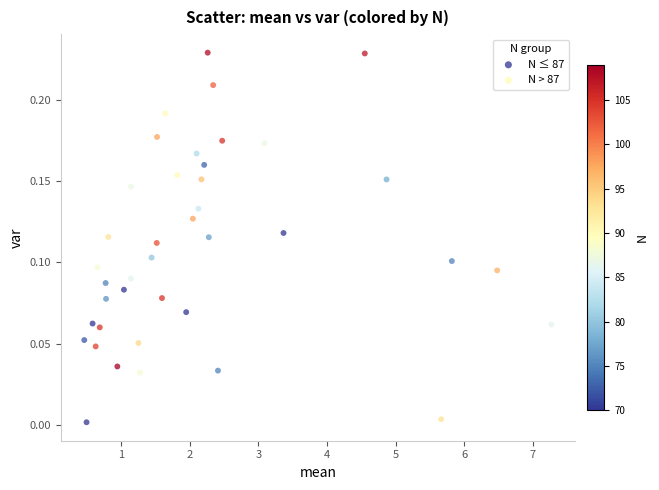

Which series has the largest Y range (max minus min)?

N > 87